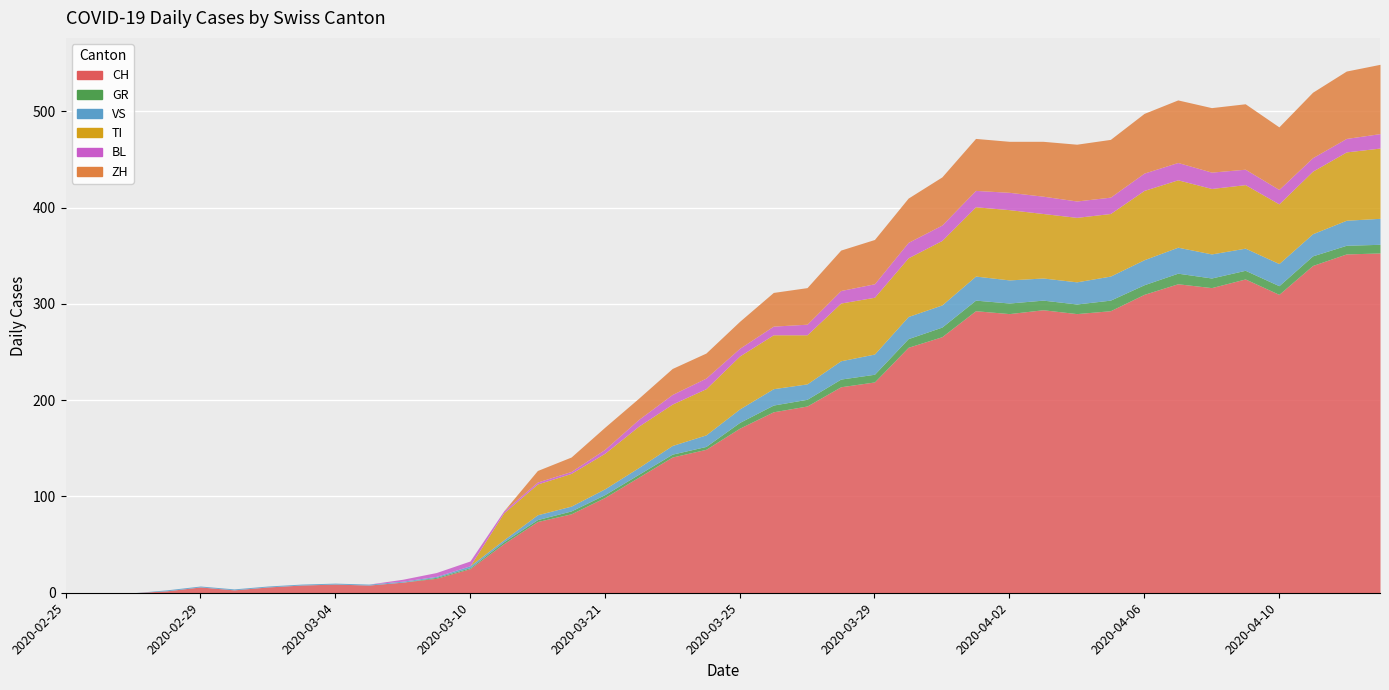

Is it true that VS equals 21 at 2020-03-29?

True